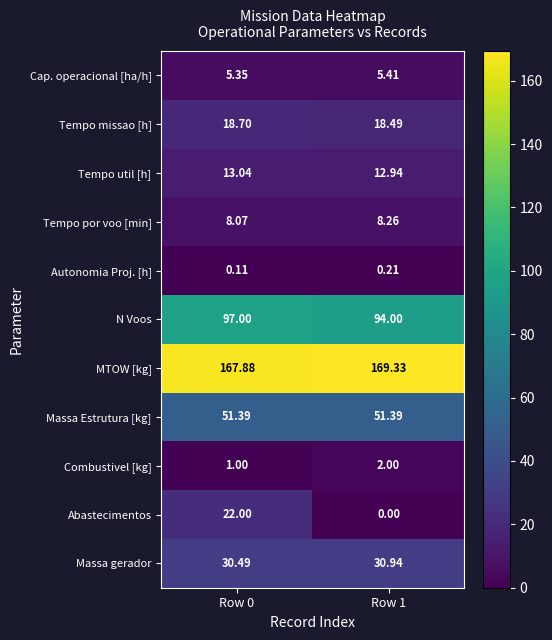

At Row 0, list the series in order from smallest to largest.

Autonomia Proj. [h], Combustivel [kg], Cap. operacional [ha/h], Tempo por voo [min], Tempo util [h], Tempo missao [h], Abastecimentos, Massa gerador, Massa Estrutura [kg], N Voos, MTOW [kg]